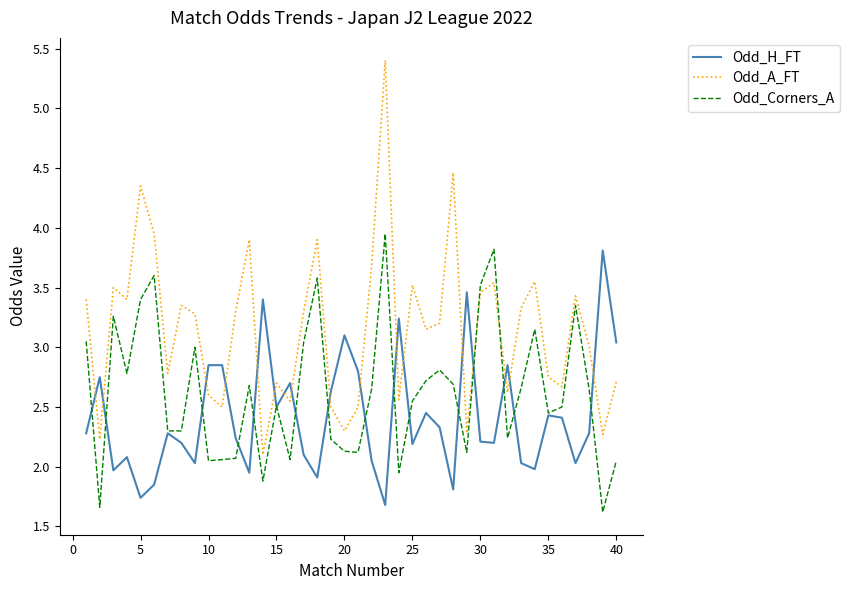

Which series has the largest total across all categories?

Odd_A_FT